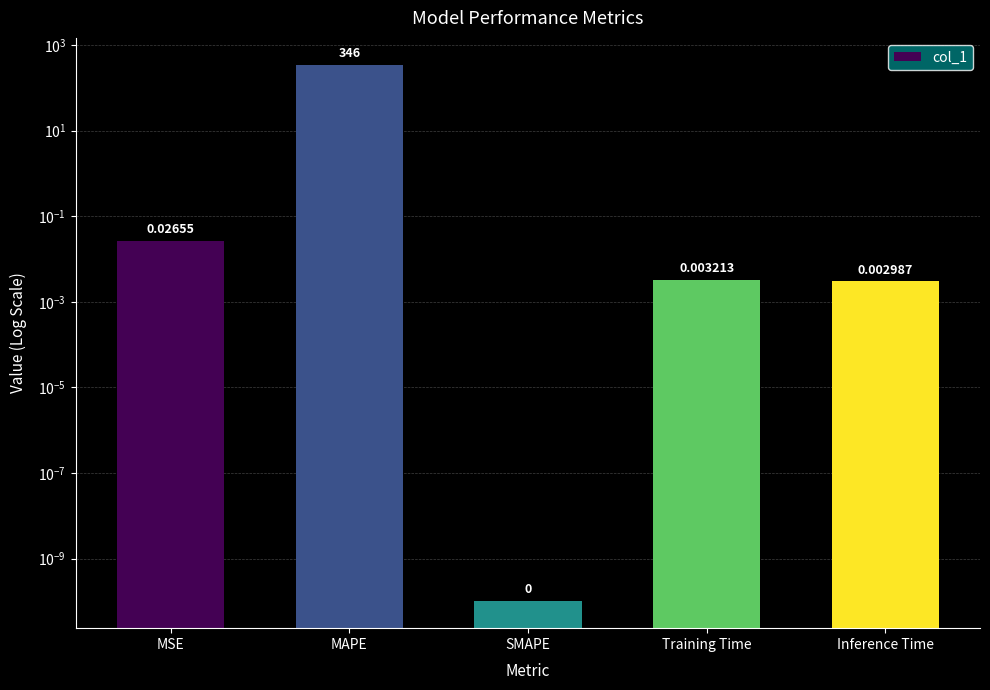

What position from the right is Training Time?

2